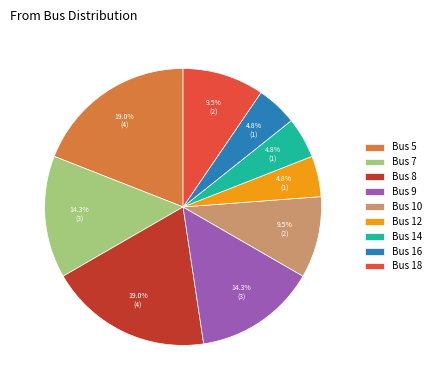

Is there any slice that represents more than half of the pie?

No